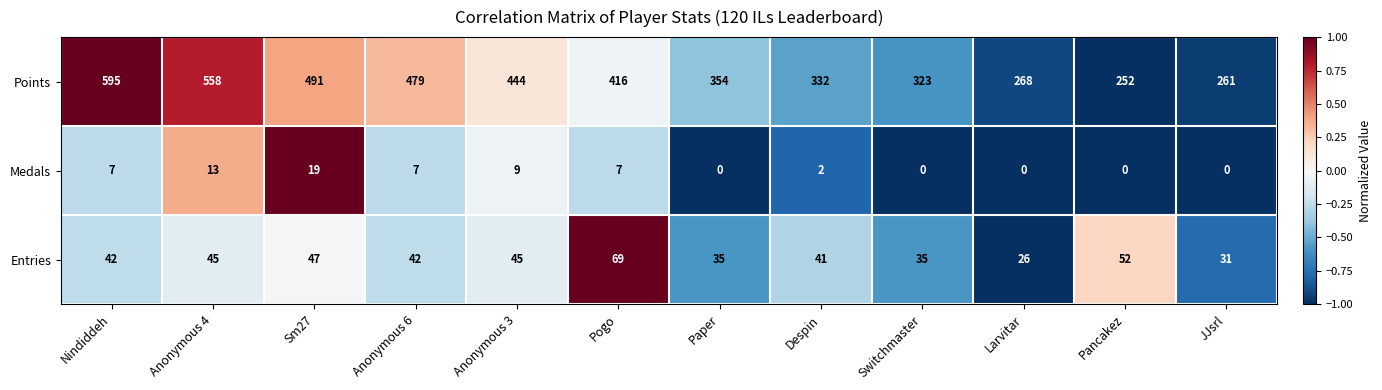

Between Nindiddeh and JJsrl, which series saw the biggest shift?

Points